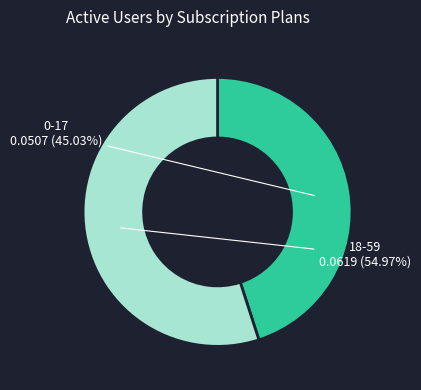

Which category accounts for the majority?

18-59